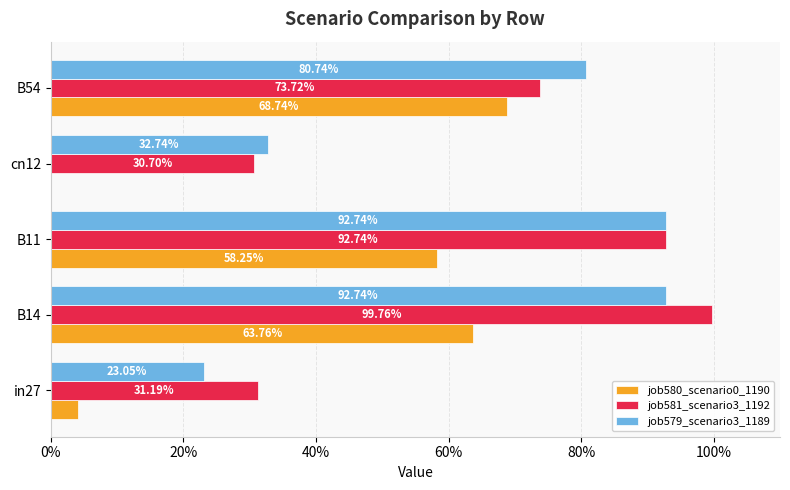

Reading left to right, transcribe all the data shown in this chart.

job580_scenario0_1190: 0.0	0.6	0.6	0.0	0.7
job581_scenario3_1192: 0.3	1.0	0.9	0.3	0.7
job579_scenario3_1189: 0.2	0.9	0.9	0.3	0.8